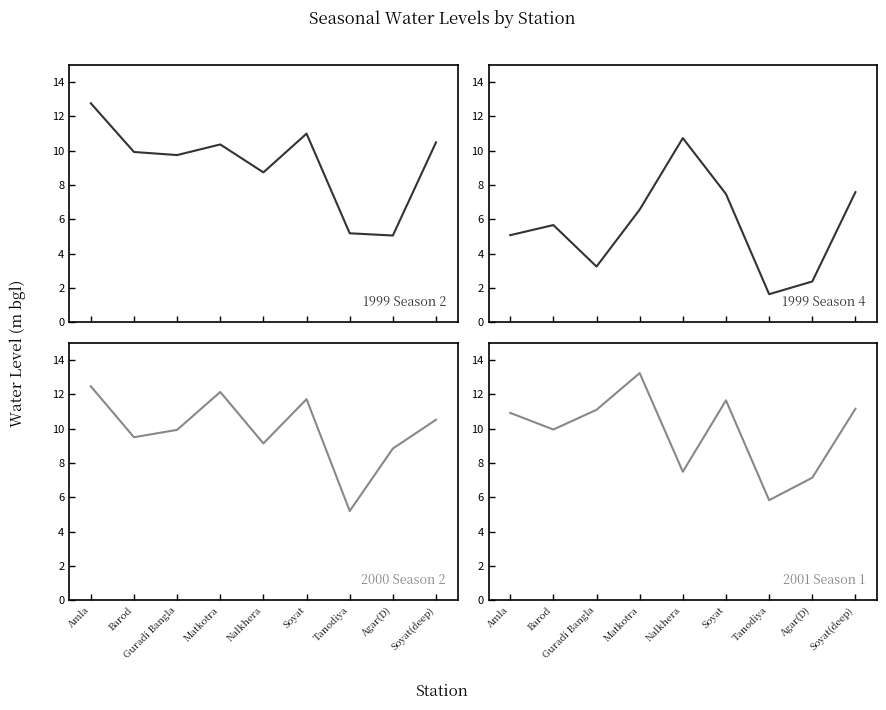

Which category has the highest value across all series?

Matkotra